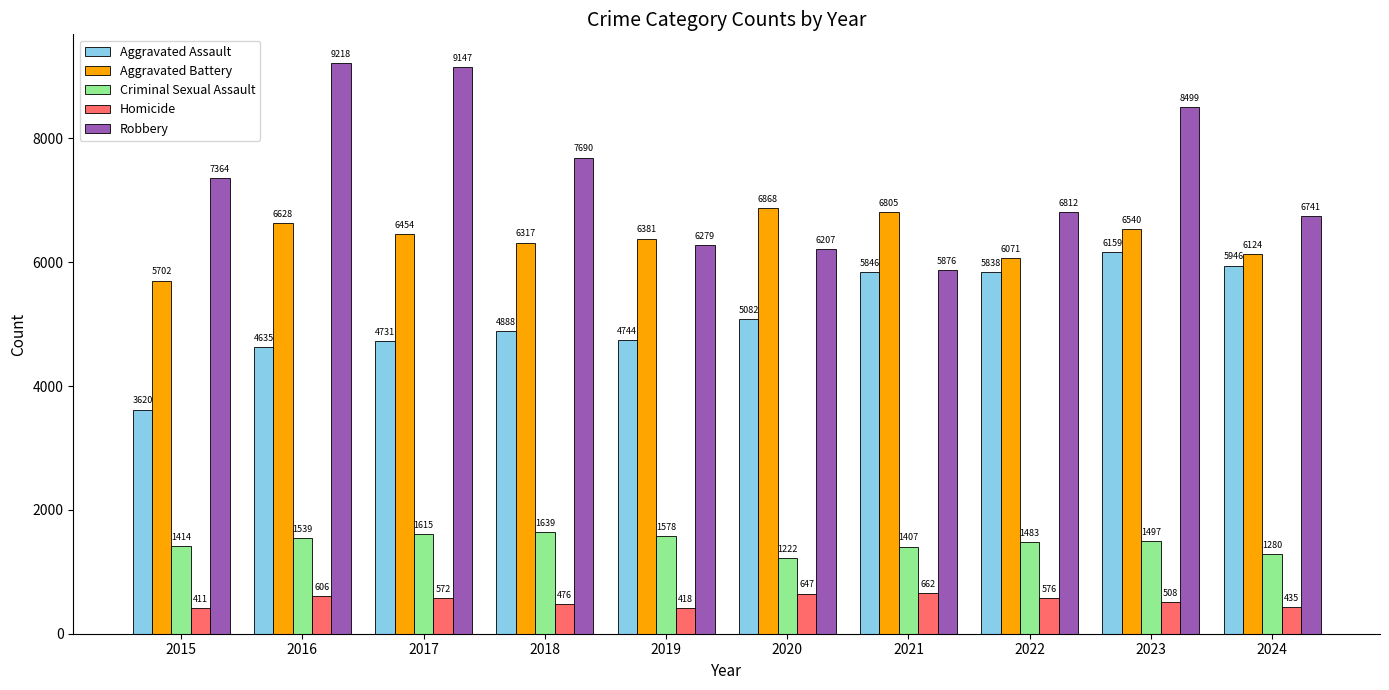

What is the spread (max minus min) of values at 2017?

8575